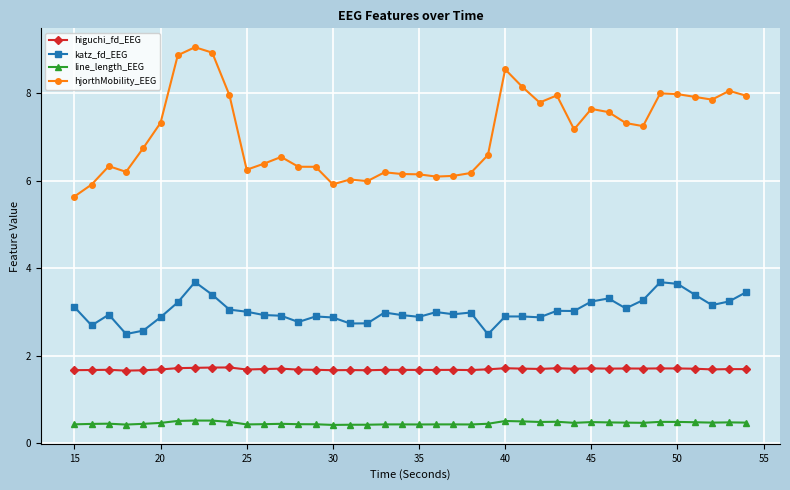

Which series has the widest spread of values?

hjorthMobility_EEG